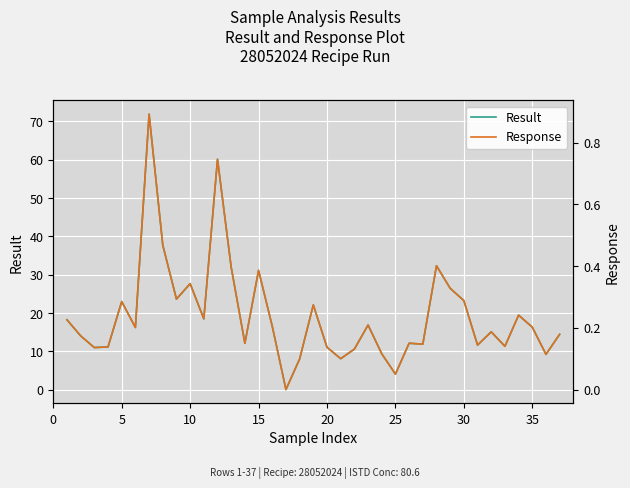

How many lines are shown in the chart?

2